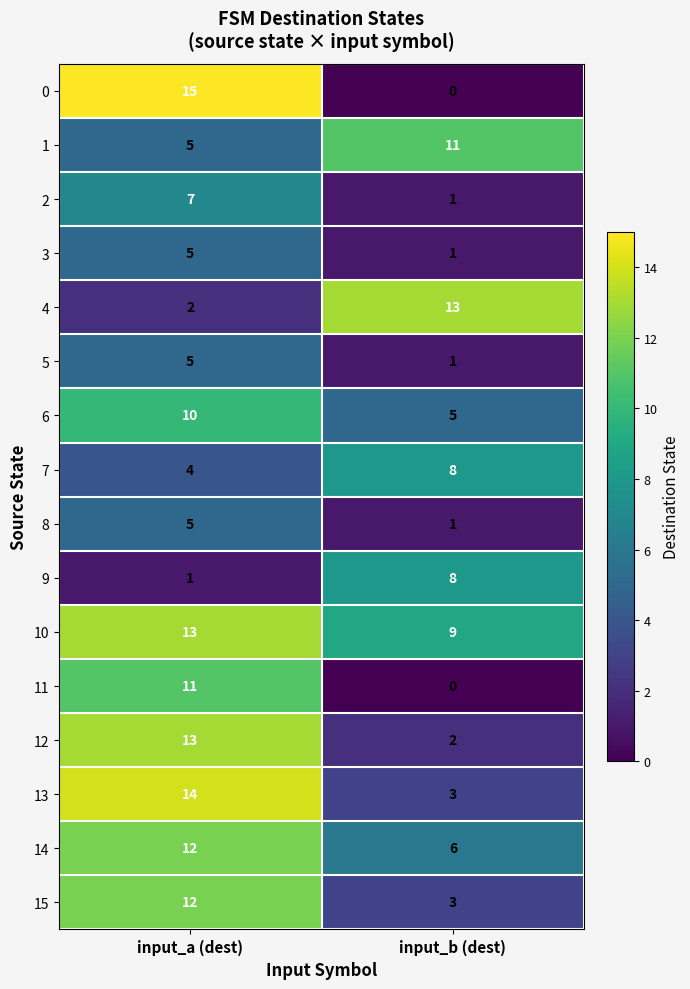

True or false: 8 has a value of 3 at input_a (dest).

False